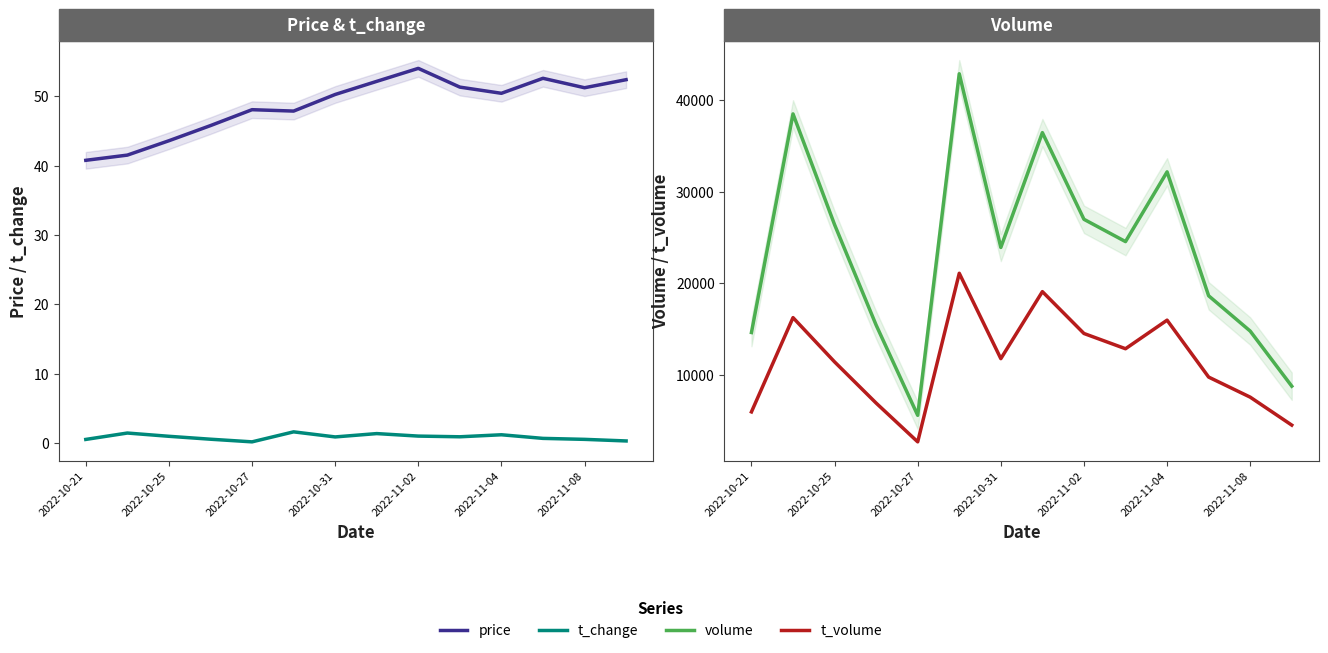

How many lines are shown in the chart?

4